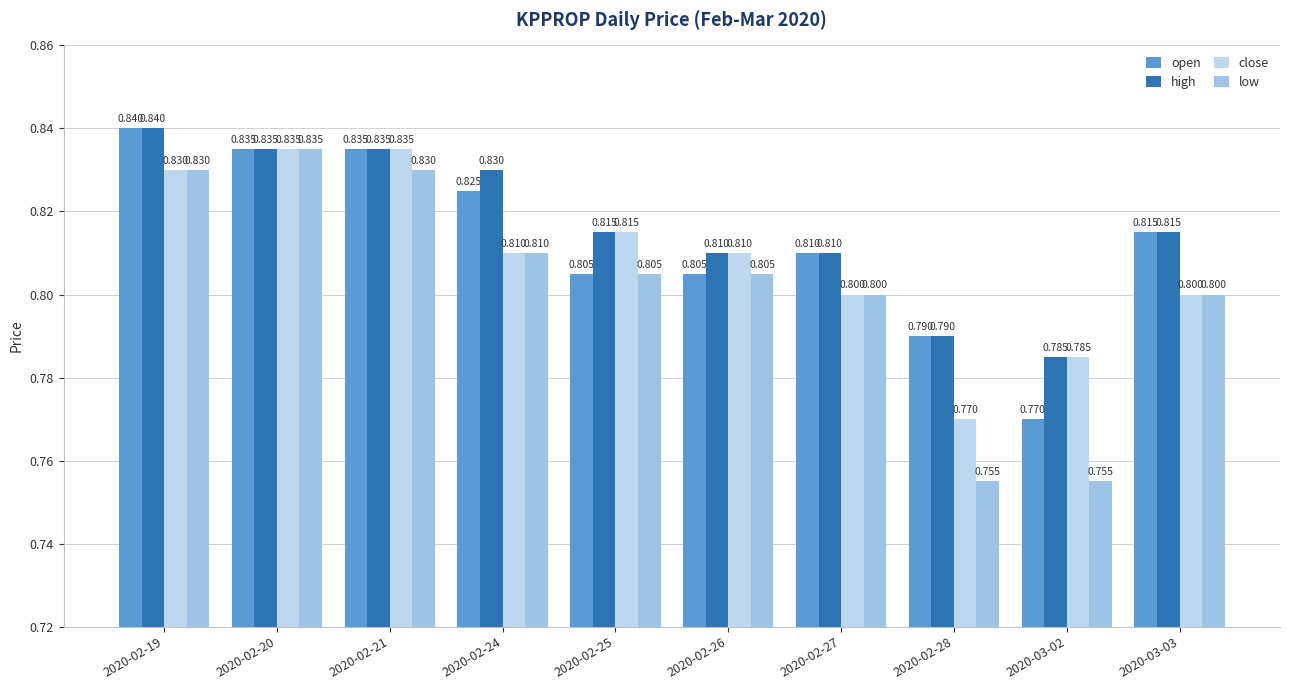

Is the value of high at 2020-02-28 greater than the value of open at 2020-02-24?

No